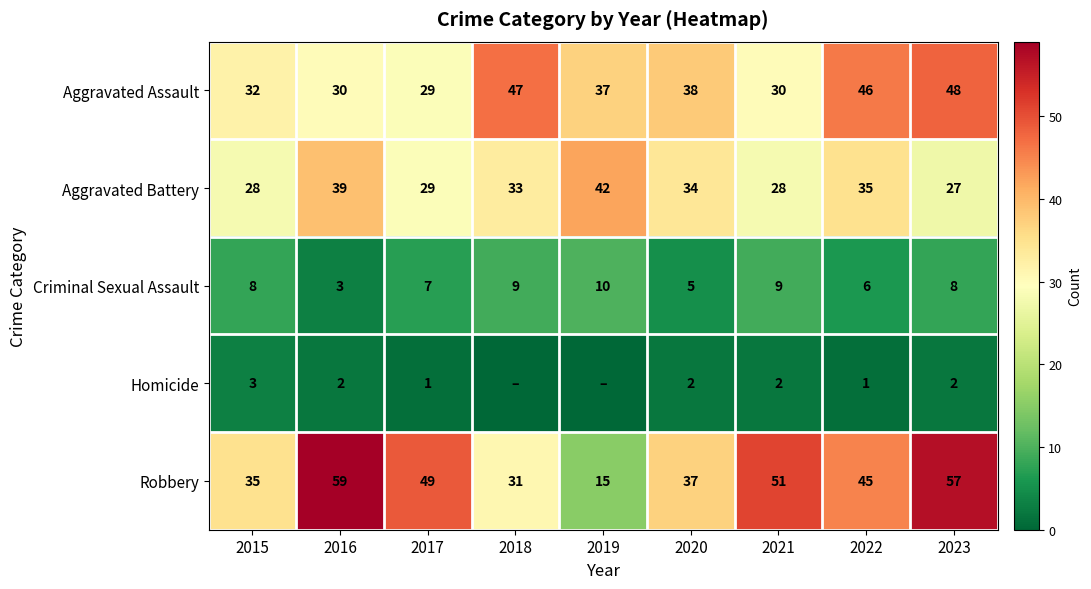

What is the sum of all Criminal Sexual Assault values?

65